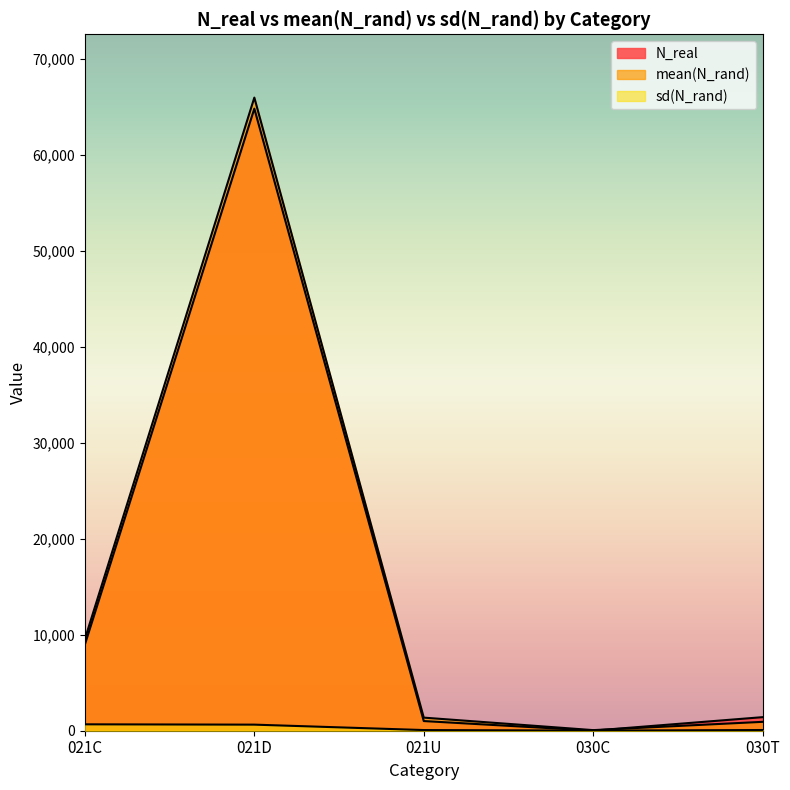

What position from the right is 021D?

4